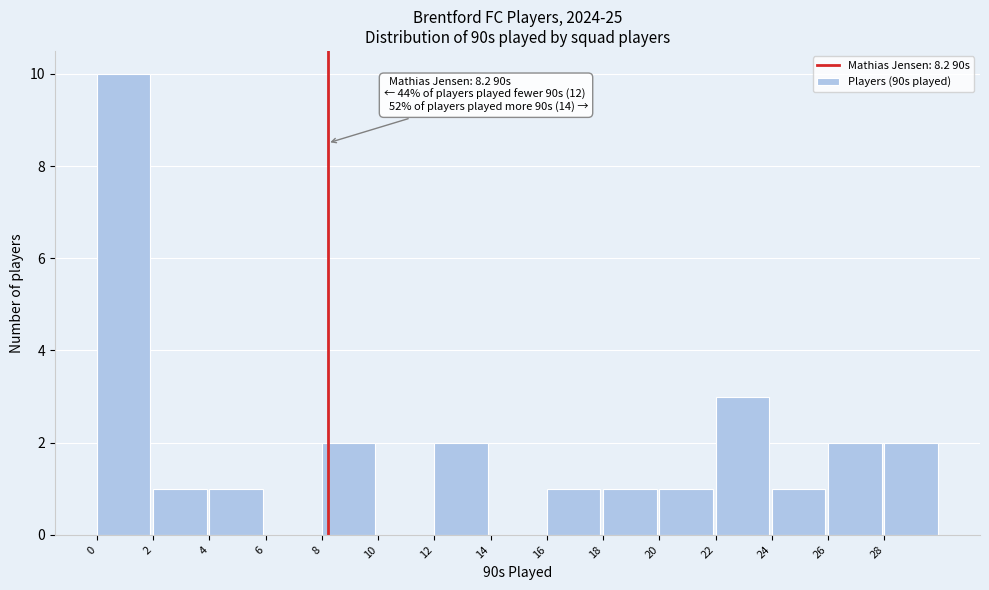

Over which range of the x-axis is the bar tallest?

0 to 2